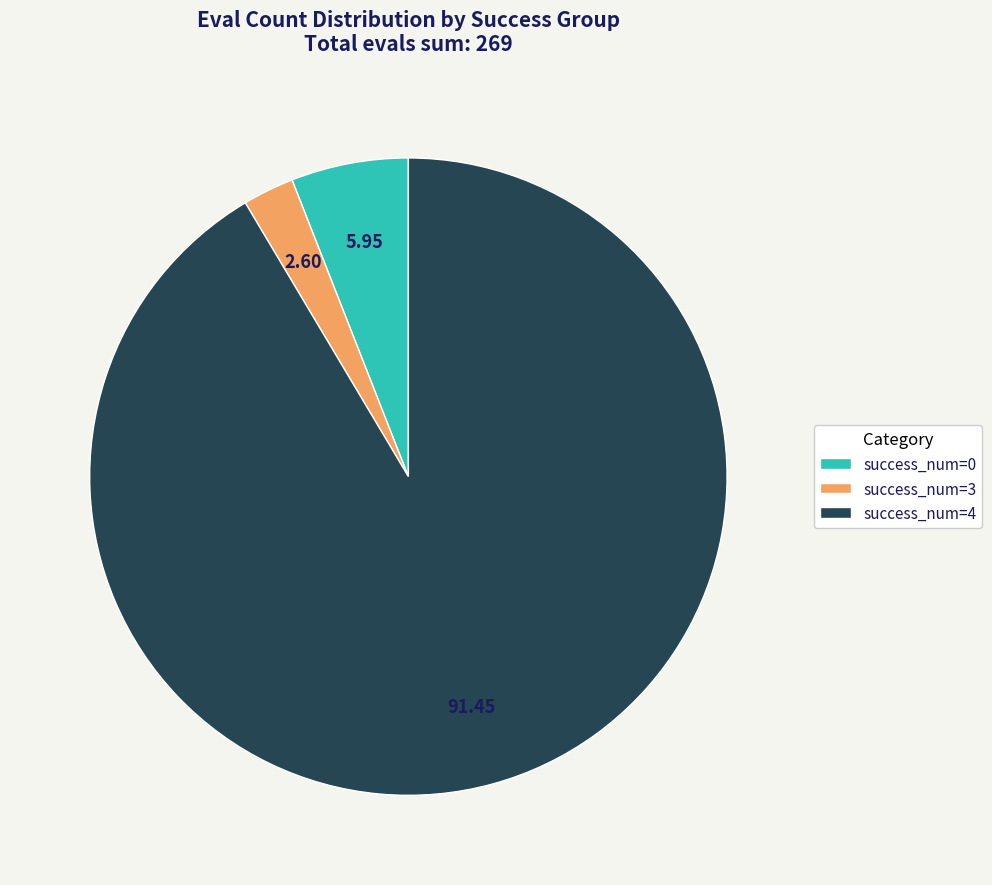

Is there any slice that represents more than half of the pie?

Yes